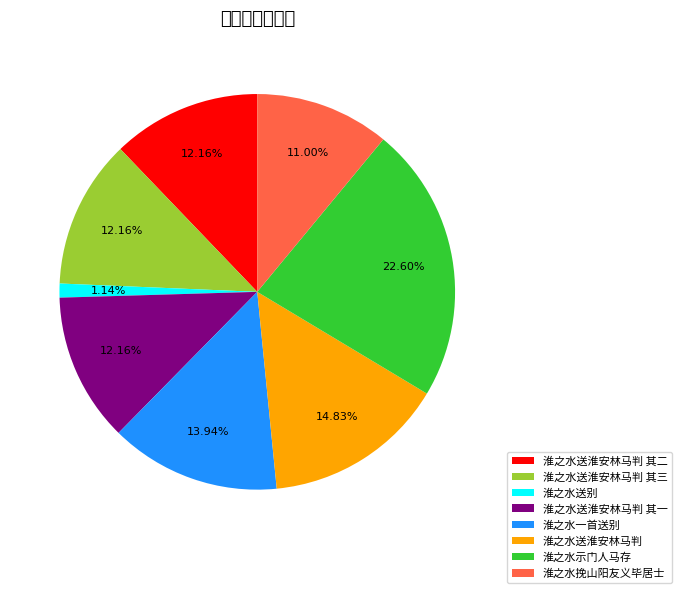

Which category has the smallest portion of the pie?

淮之水送别